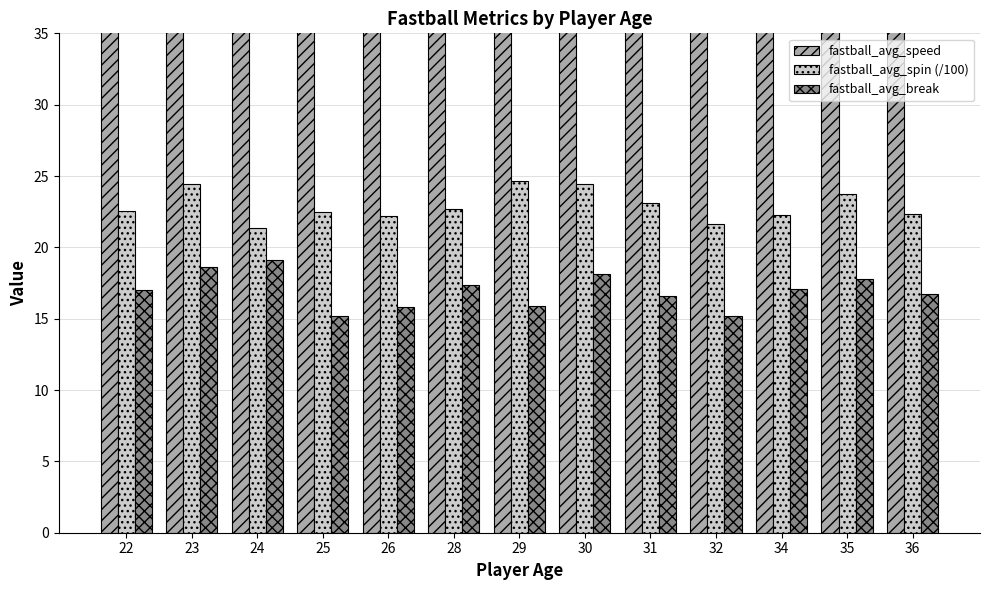

At how many categories does at least one series exceed 20?

13